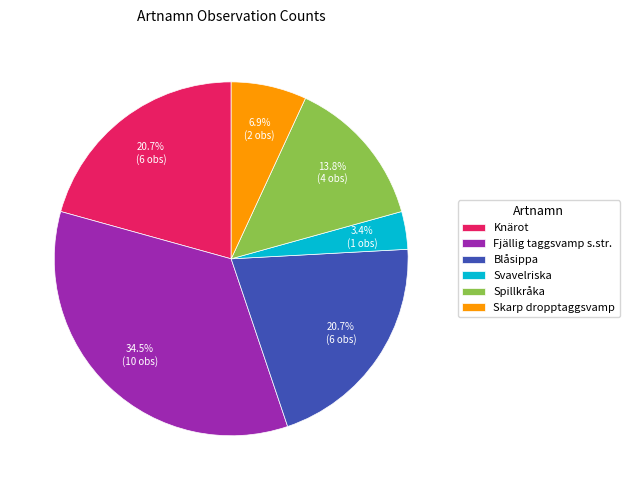

Is the sum of Knärot and Spillkråka greater than half?

No